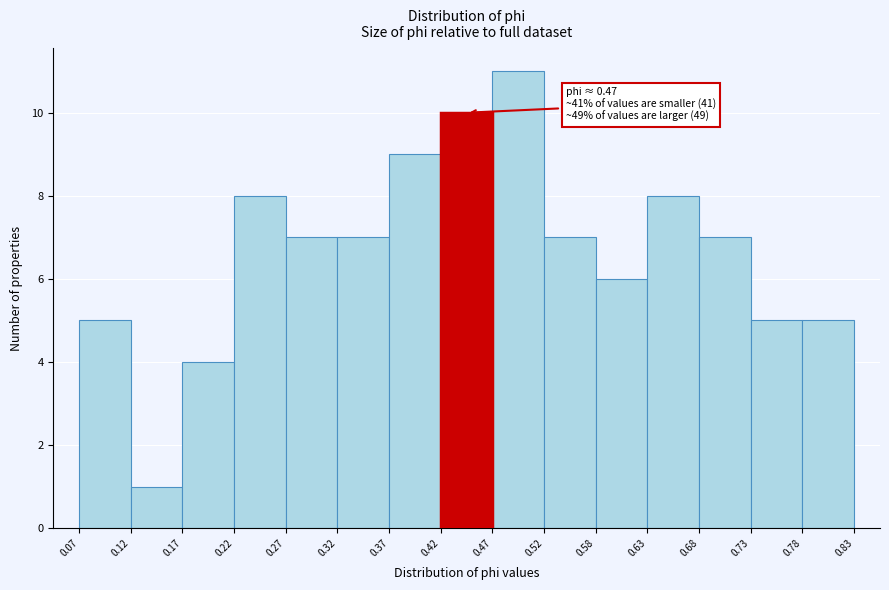

Which range on the x-axis has the tallest bar?

0.47 to 0.52